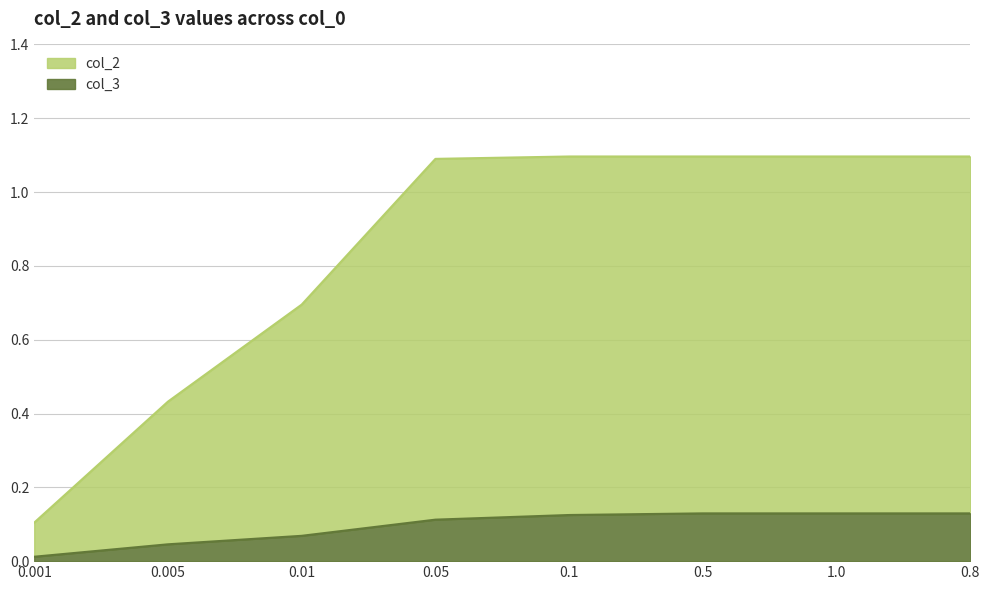

What is the sum of all col_3 values?

0.8